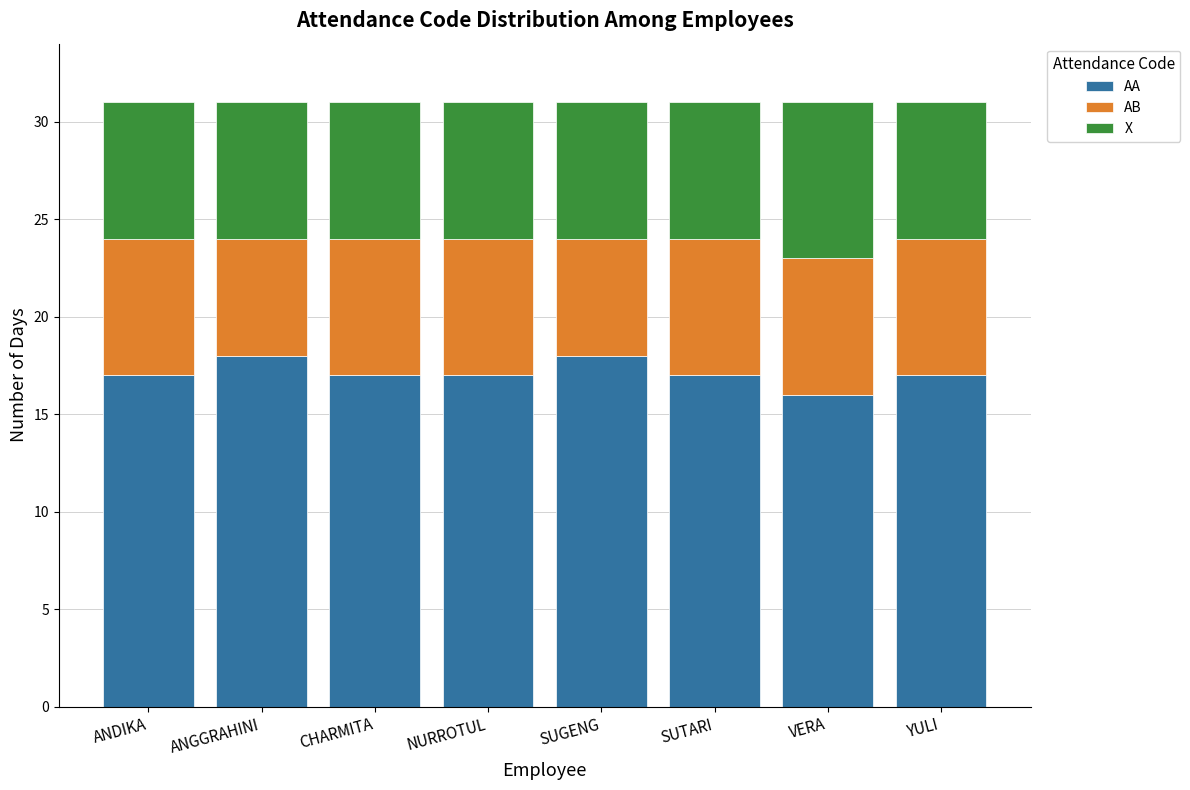

Which category has the lowest value in the AA series?

VERA